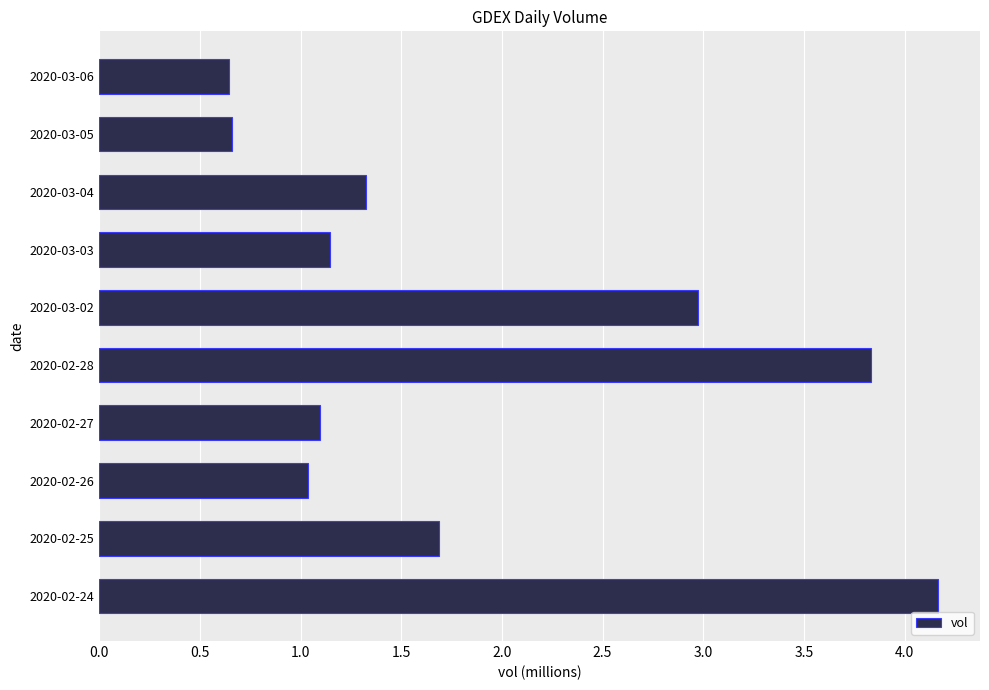

How many distinct data groups are displayed?

1